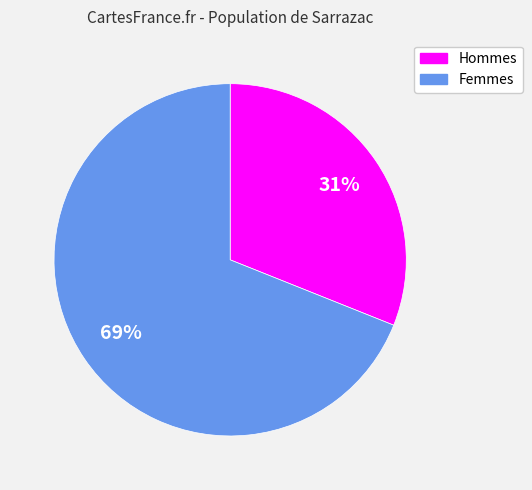

Count the number of slices in the pie.

2